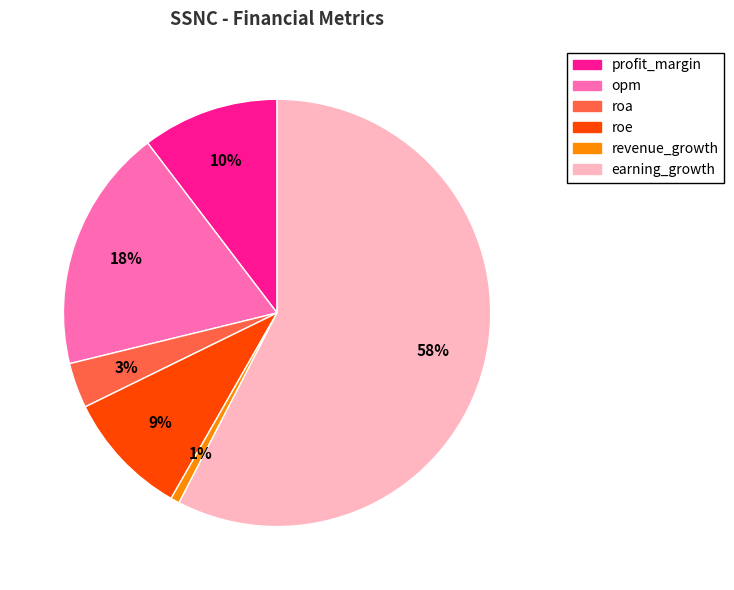

To the nearest percent, what is the average slice percentage?

17%